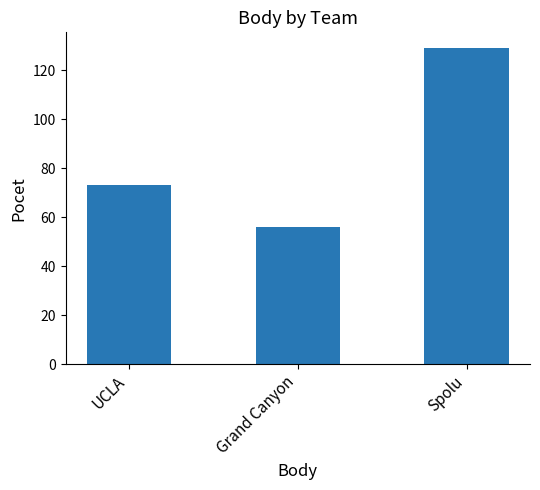

Reading left to right, what are all the values shown in this chart?

73	56	129